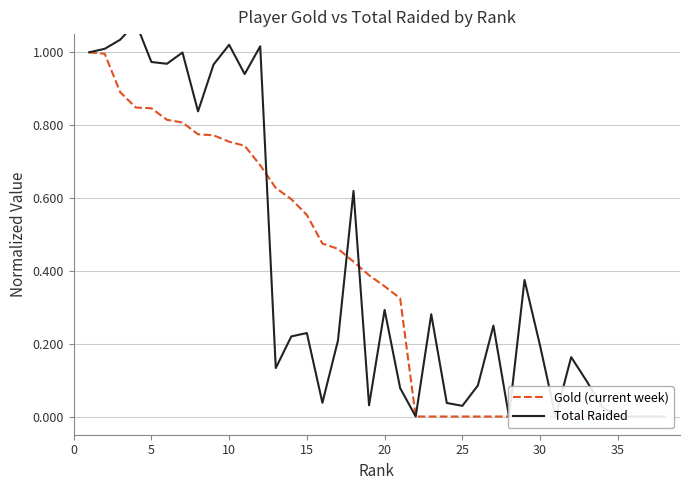

Does the chart have visible grid lines?

Yes